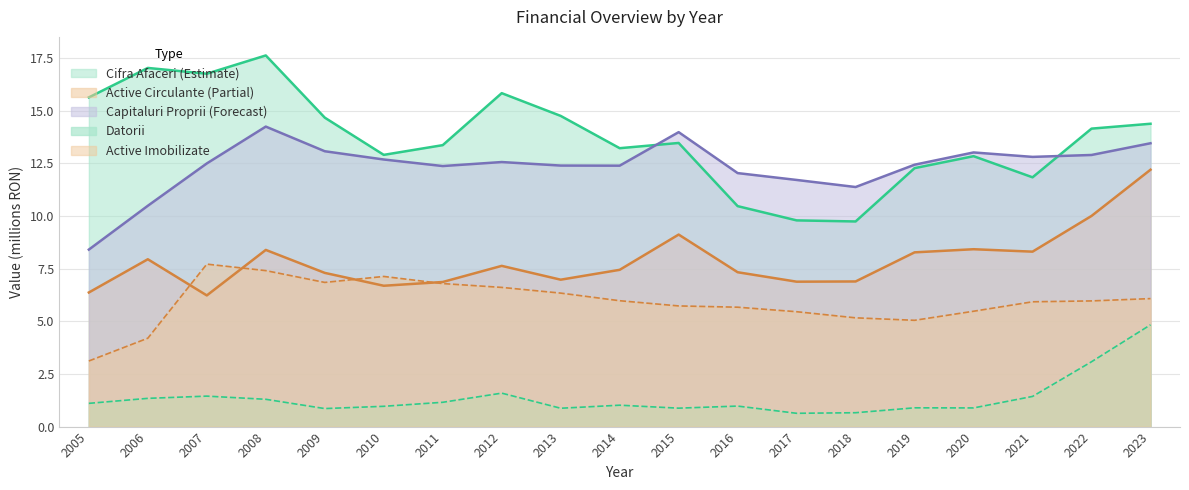

Between 2008 and 2011, which series saw the biggest shift?

Cifra Afaceri (Estimate)